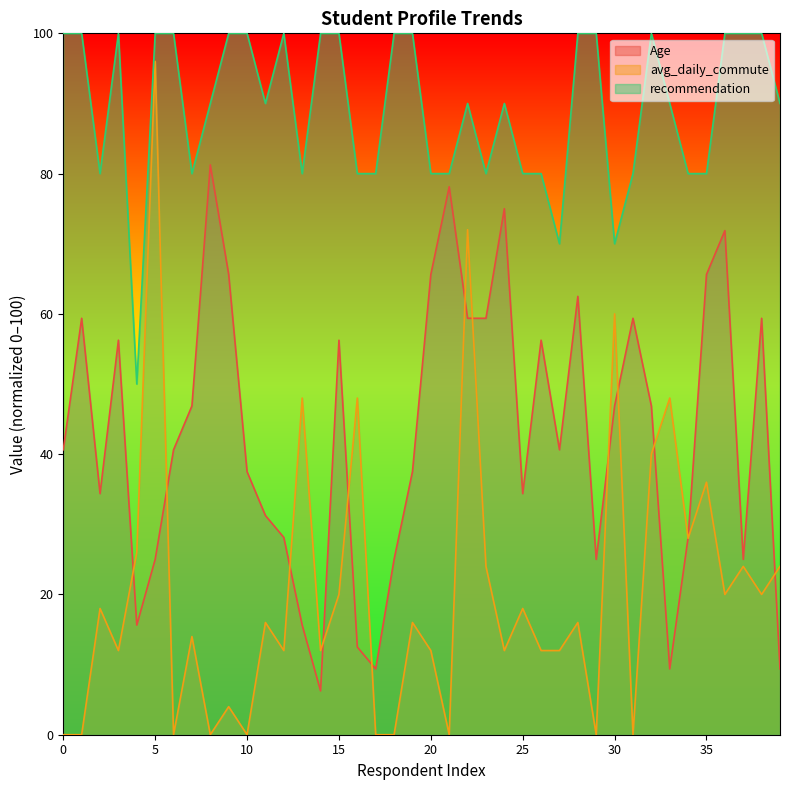

At which category does Age reach its first local peak?

1